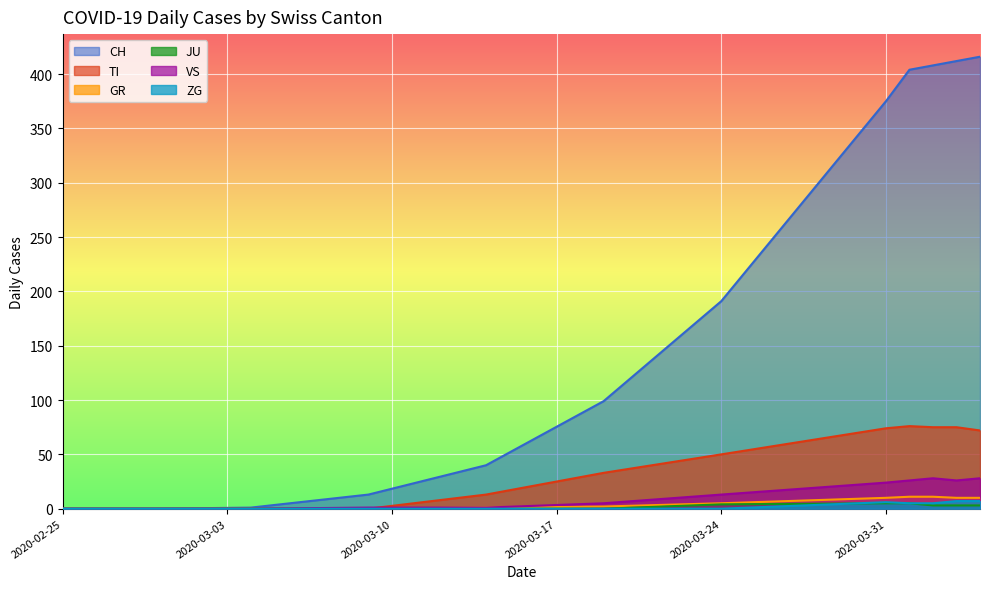

Which series has the widest spread of values?

CH